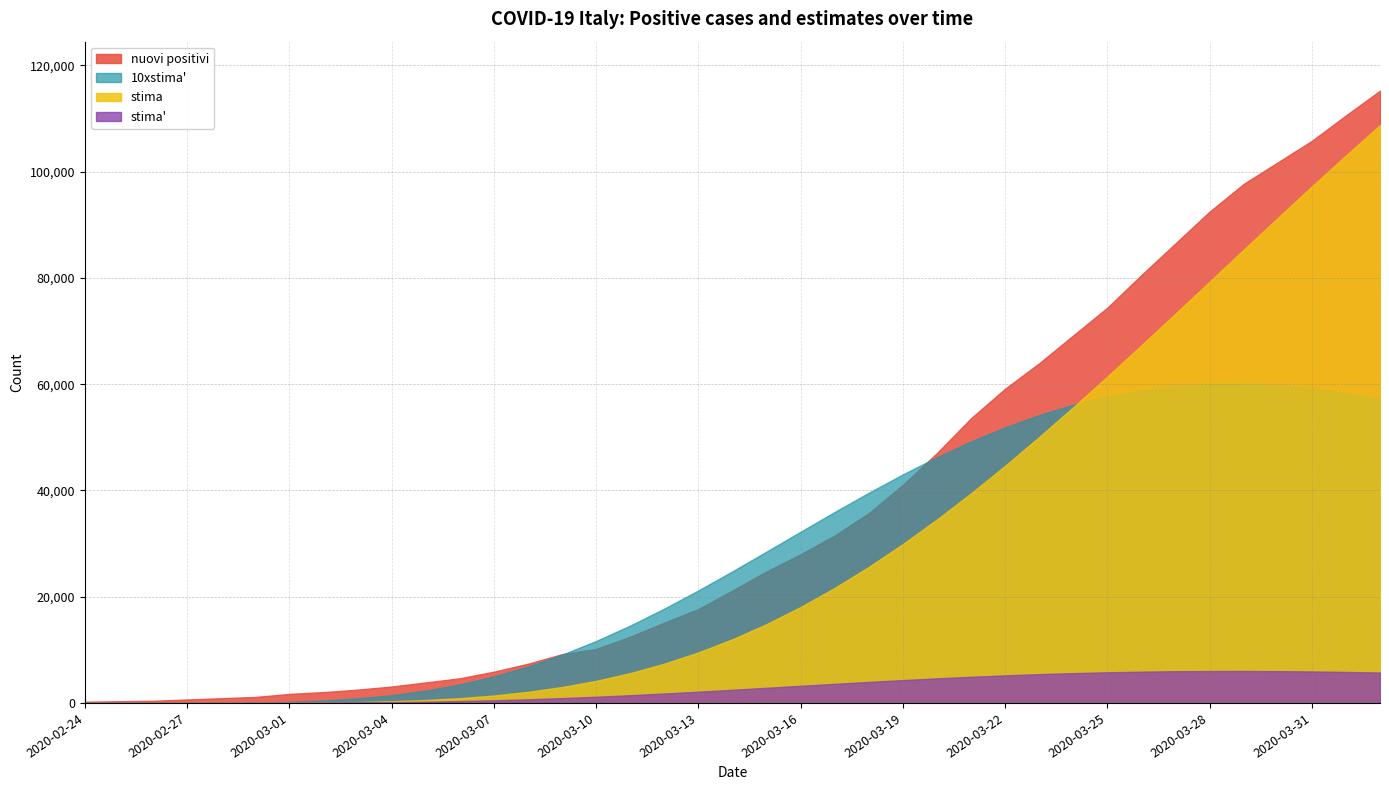

The value of stima_alt at 2020-02-28 is 1.9. True or false?

False